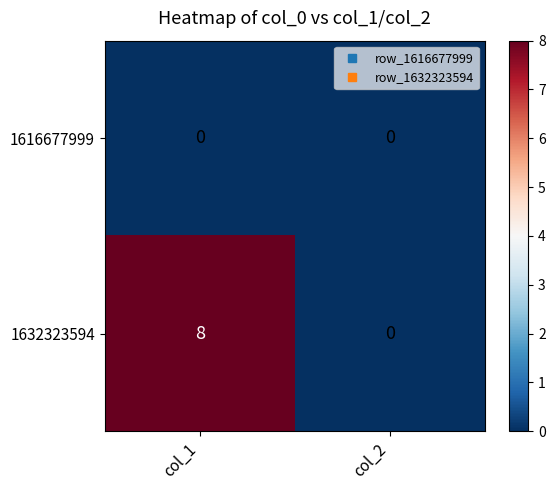

Which series has the widest spread of values?

1632323594